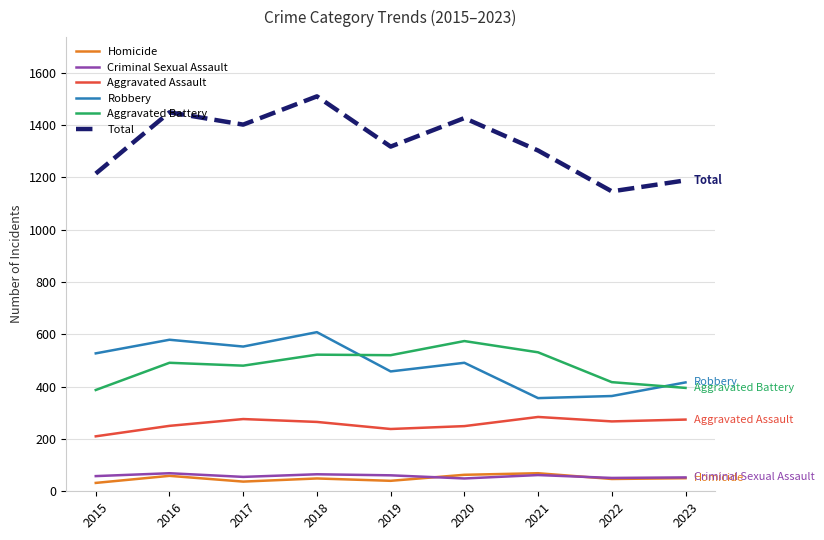

Count the Robbery values in the range 416 to 553.

5